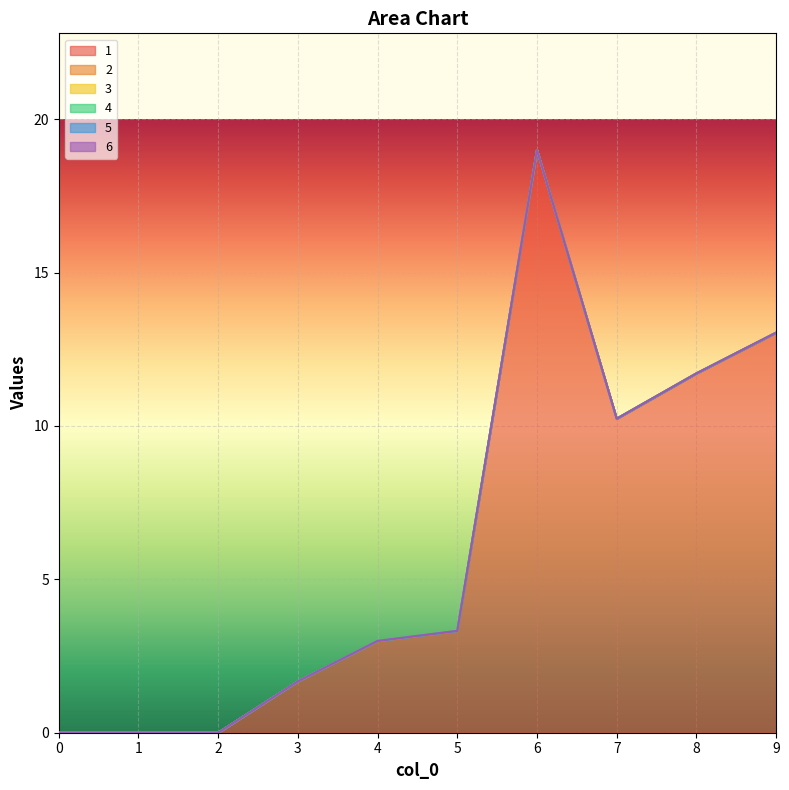

True or false: 4 has a value of 0.0 at 1.

True